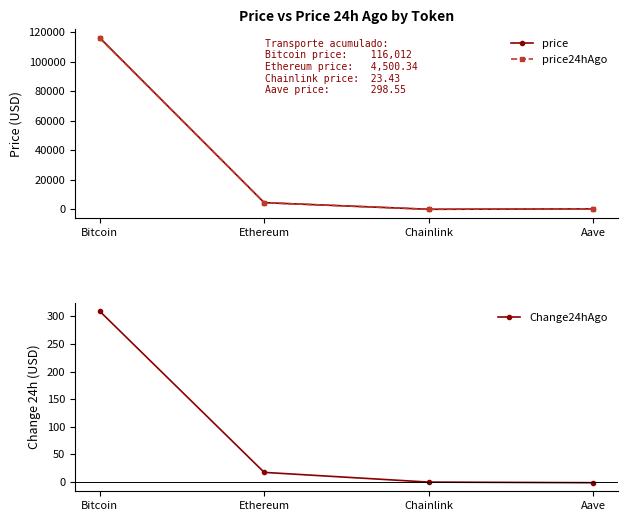

What is the total value across all series at Aave?

597.1